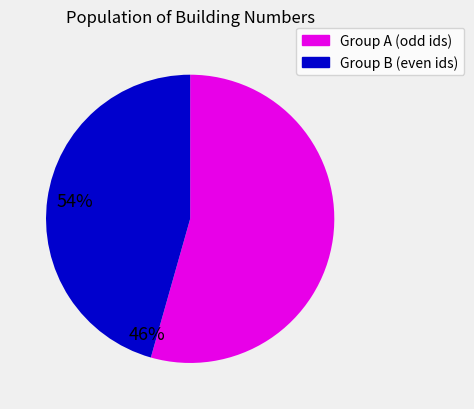

Which slice is the smallest?

Group B (even ids)